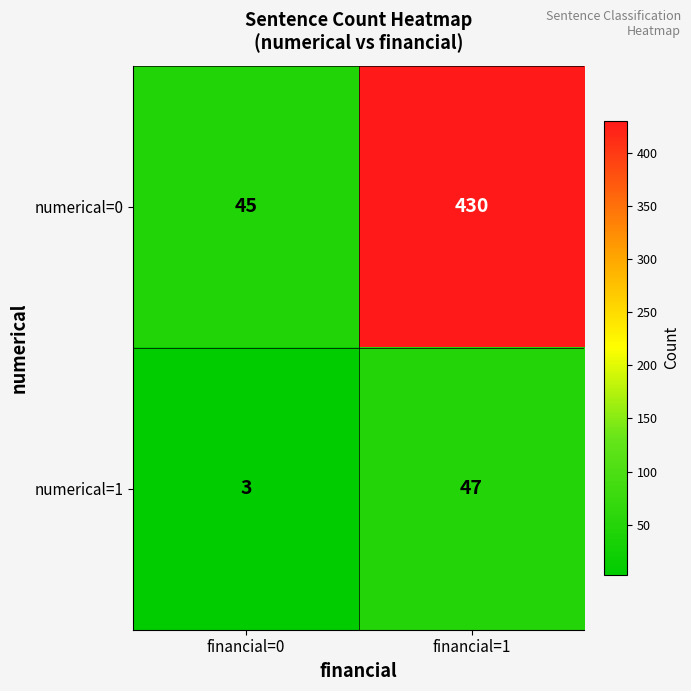

Which series has the widest spread of values?

numerical=0